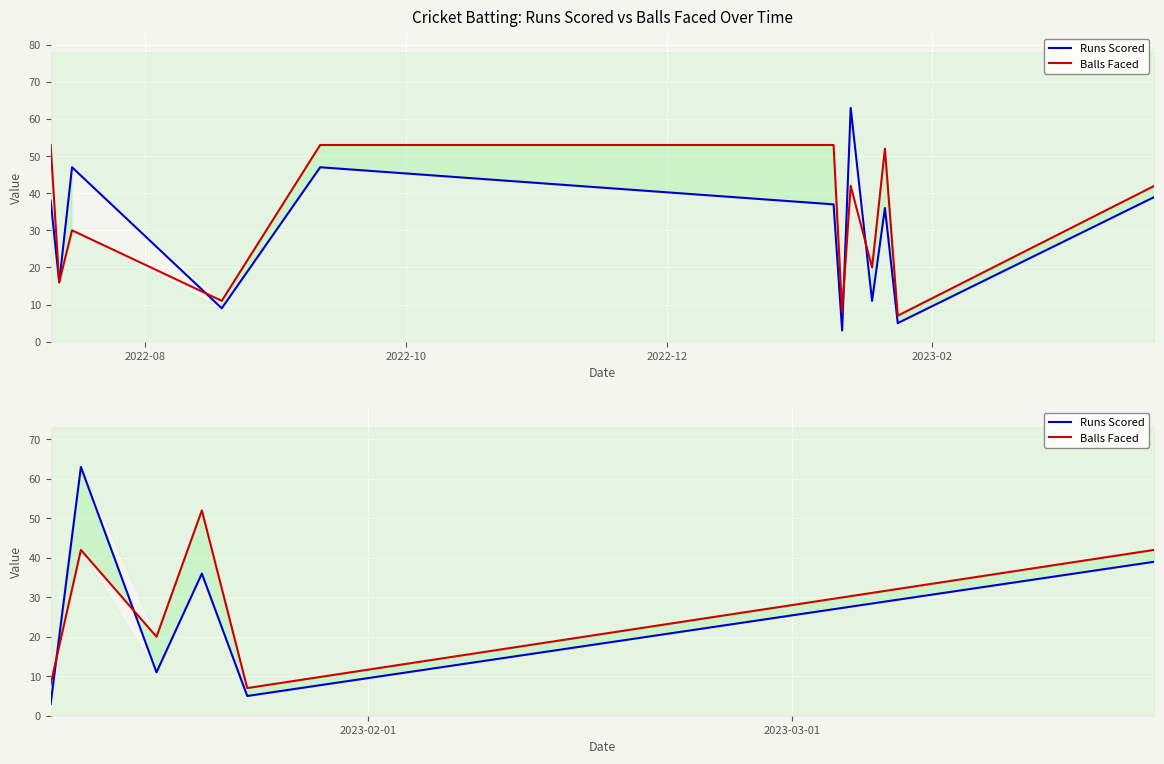

What are all the series names shown in the legend?

Runs Scored, Balls Faced